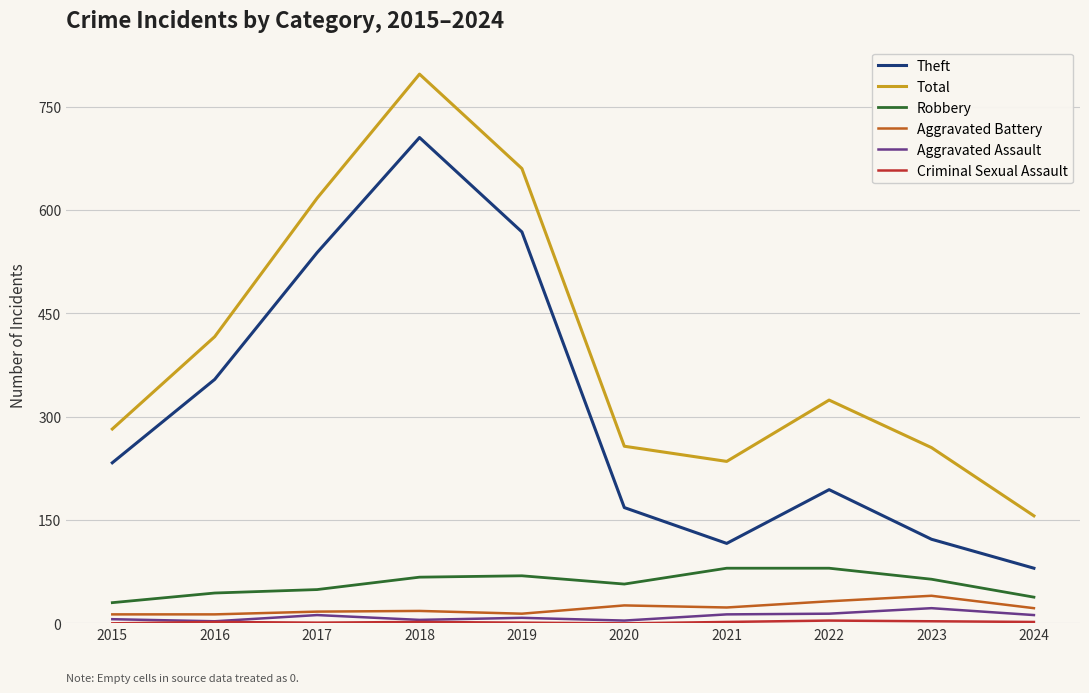

At how many categories does at least one series exceed 243?

8